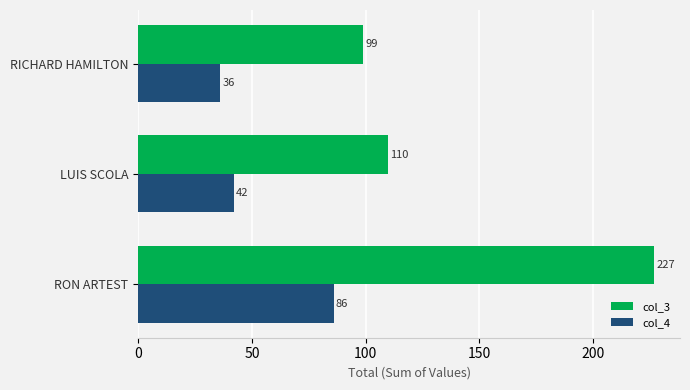

The value of col_4 at RON ARTEST is 86. True or false?

True